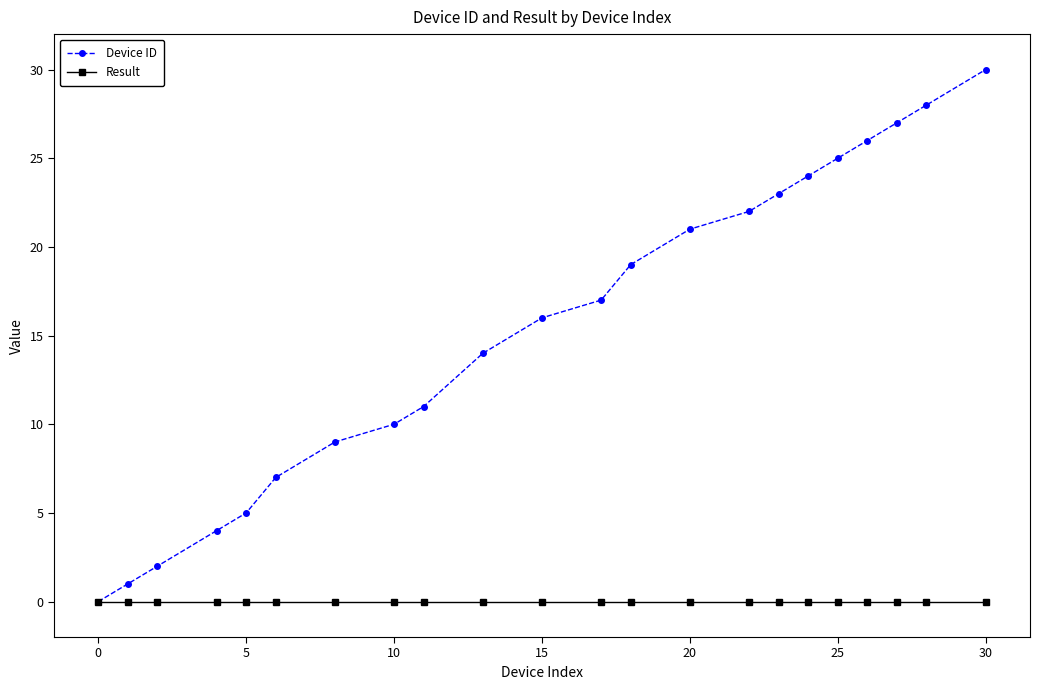

Which series has the largest range (max minus min)?

Device ID